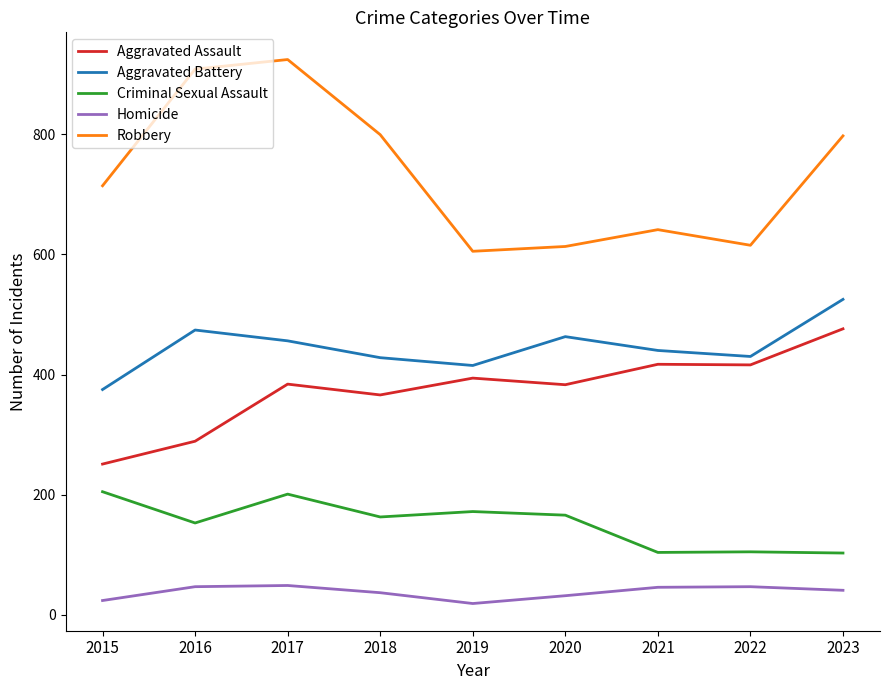

What is the difference between the Robbery values at 2018 and 2022?

184